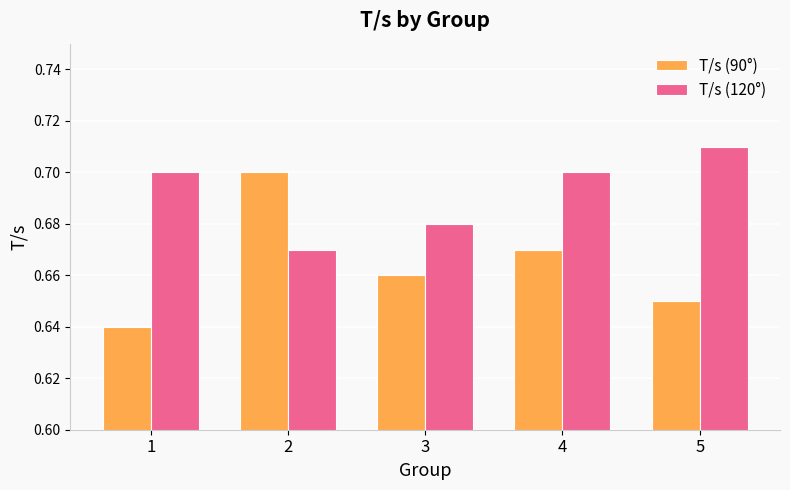

The T/s (90°) series shows 1.0 at 2. True or false?

False